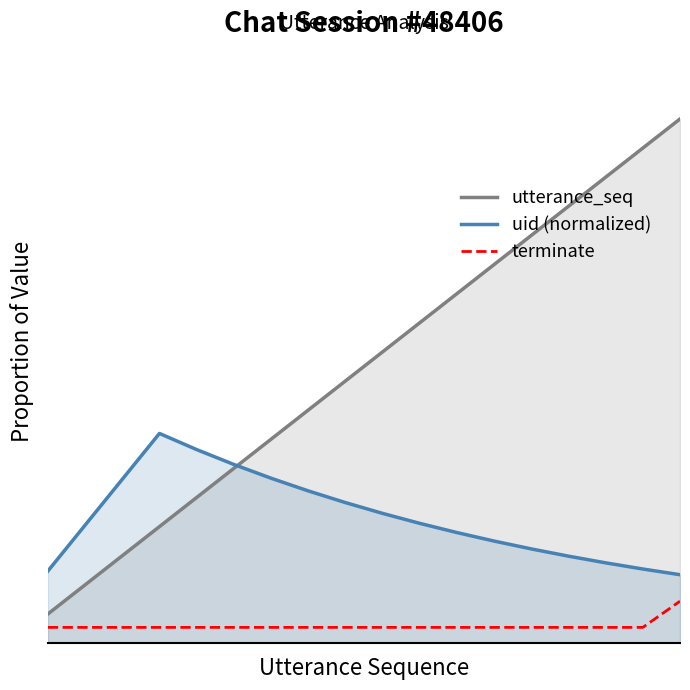

Rank the series by their average value, from lowest to highest.

terminate, uid (normalized), utterance_seq